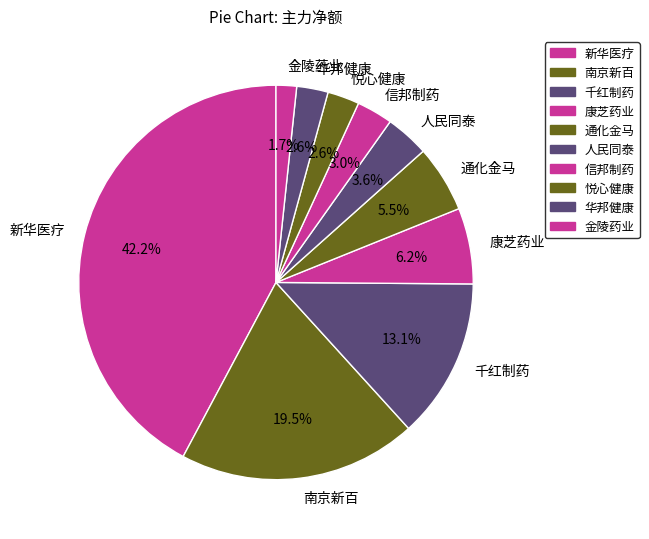

What is the smallest slice in the pie chart?

金陵药业